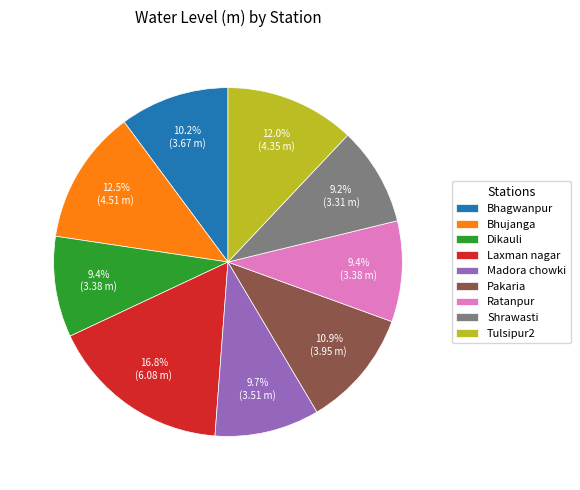

How many slices are in this pie chart?

9